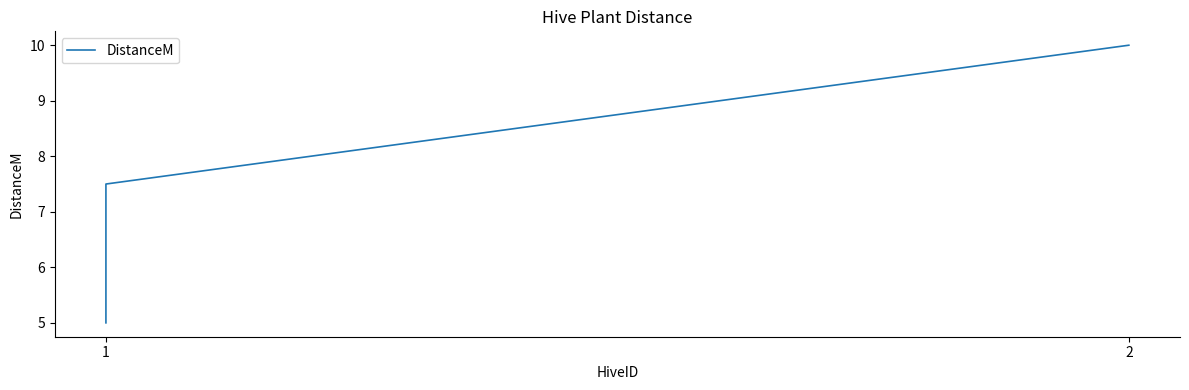

What is the maximum value shown in the chart?

10.0